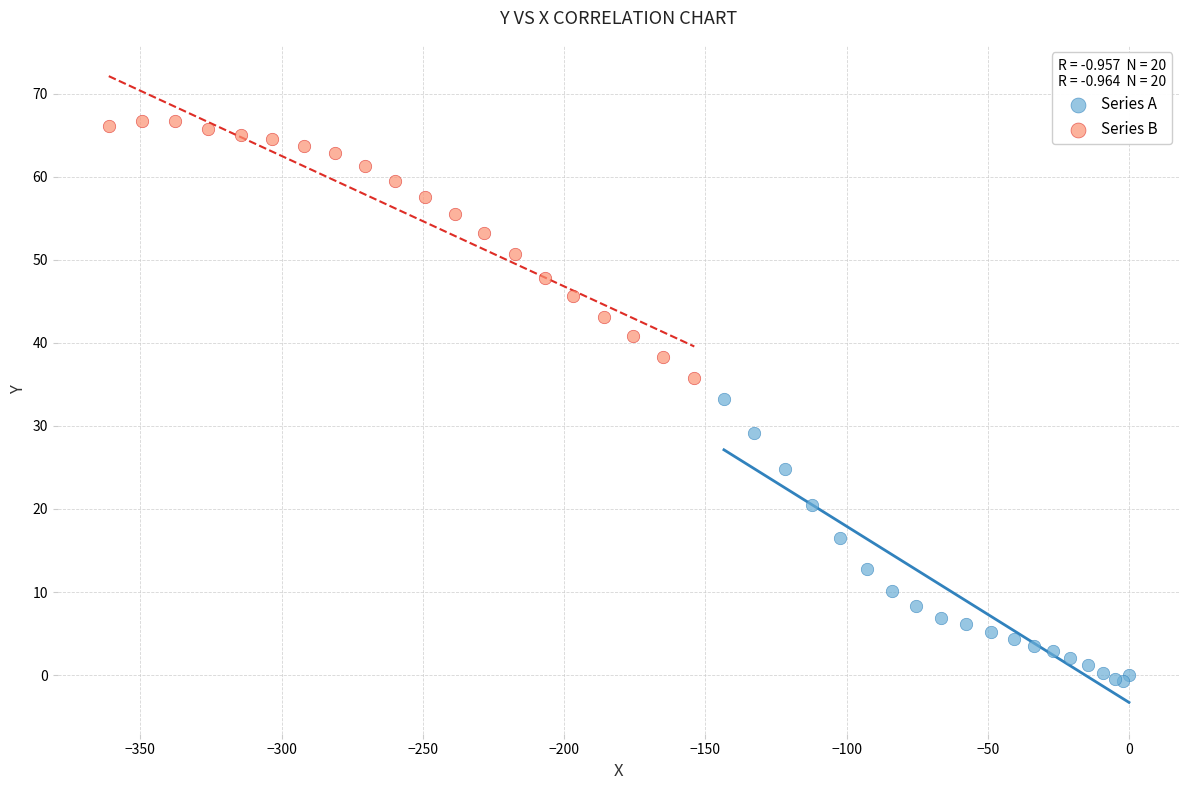

Which series has the largest Y range (max minus min)?

Series A